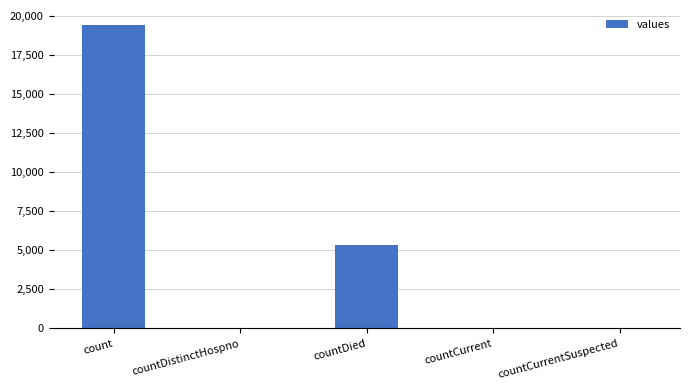

The chart shows a value of 0 at countCurrentSuspected. True or false?

True